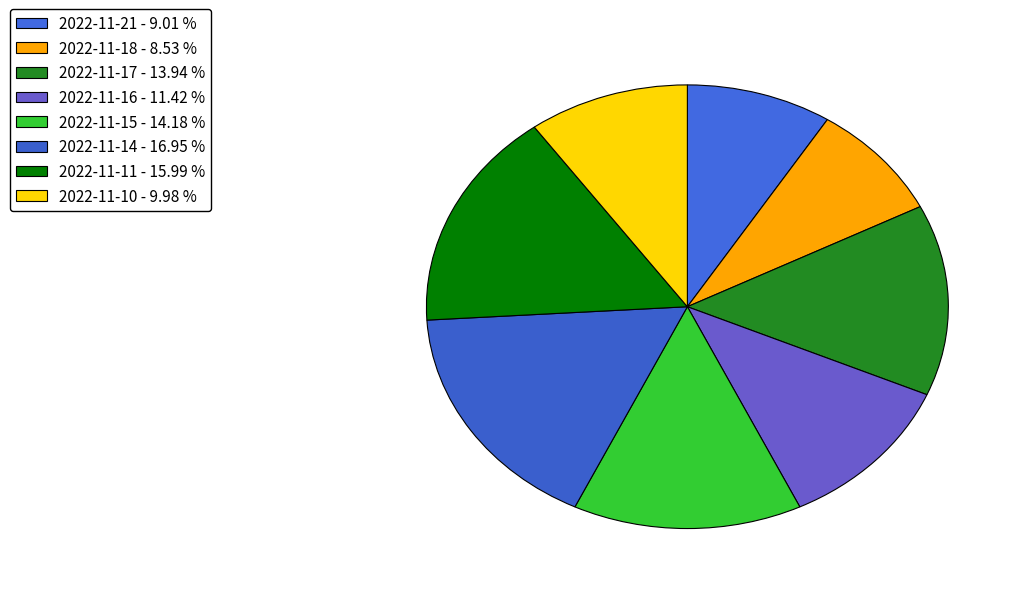

Count the number of slices in the pie.

8